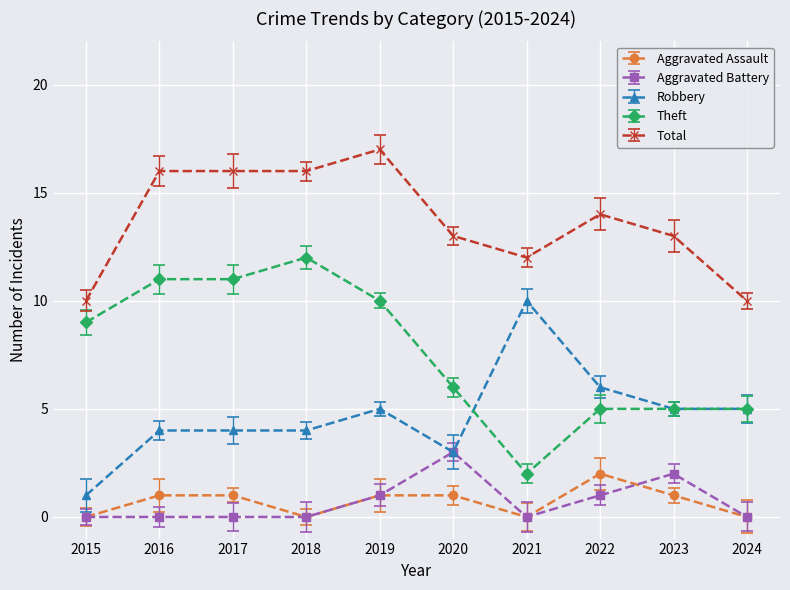

The value of Aggravated Assault at 2017 is 2. True or false?

False